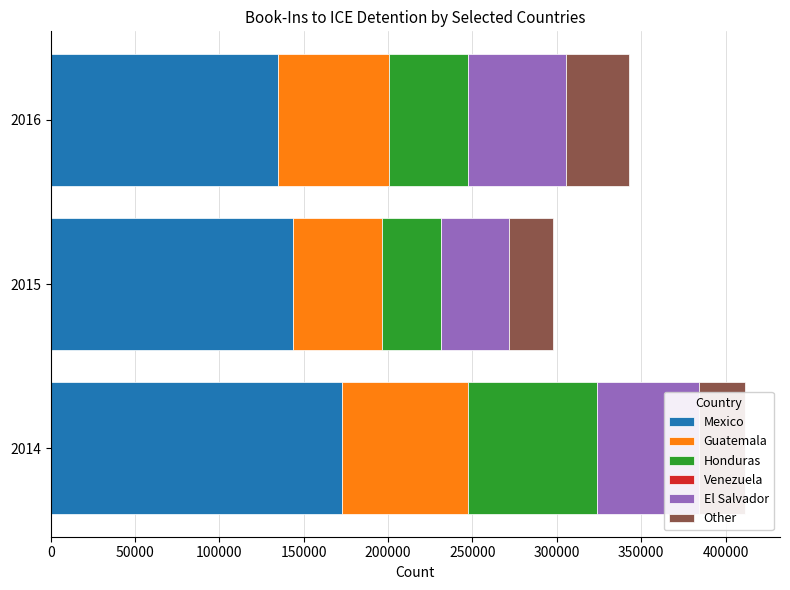

What is the value of the Other bar at the 2nd from the left?

25840